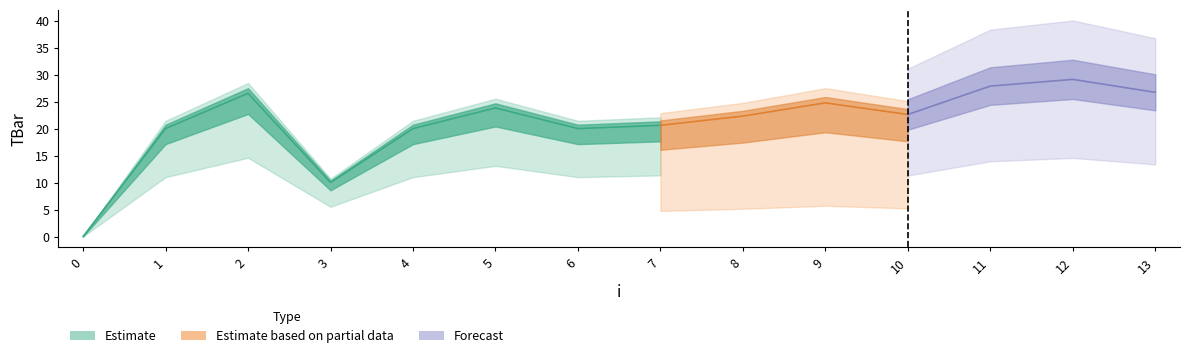

List the labels in order of value, smallest first.

0, 3, 1, 4, 6, 7, 8, 10, 5, 9, 2, 13, 11, 12